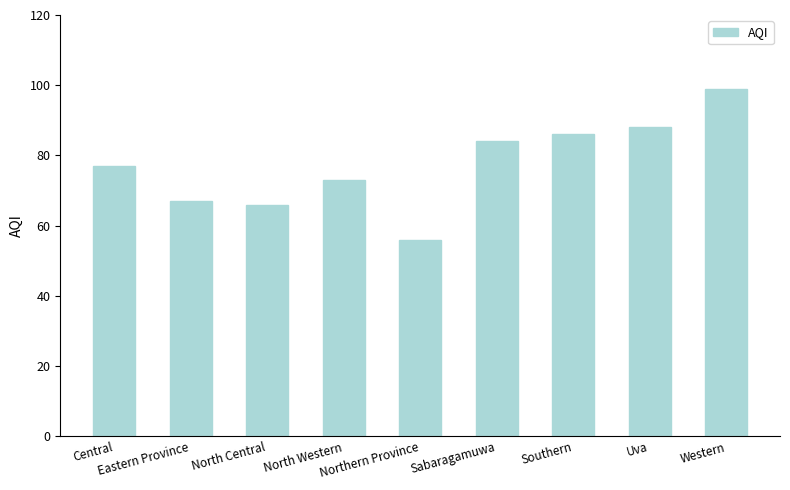

Does the chart contain any negative values?

No